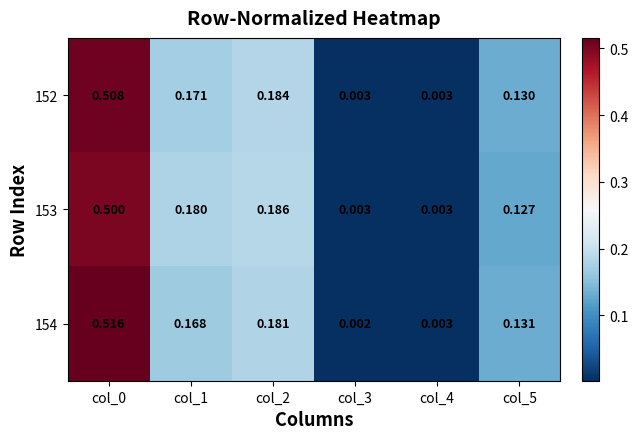

Is the value of 153 at col_2 greater than the value of 152 at col_1?

Yes